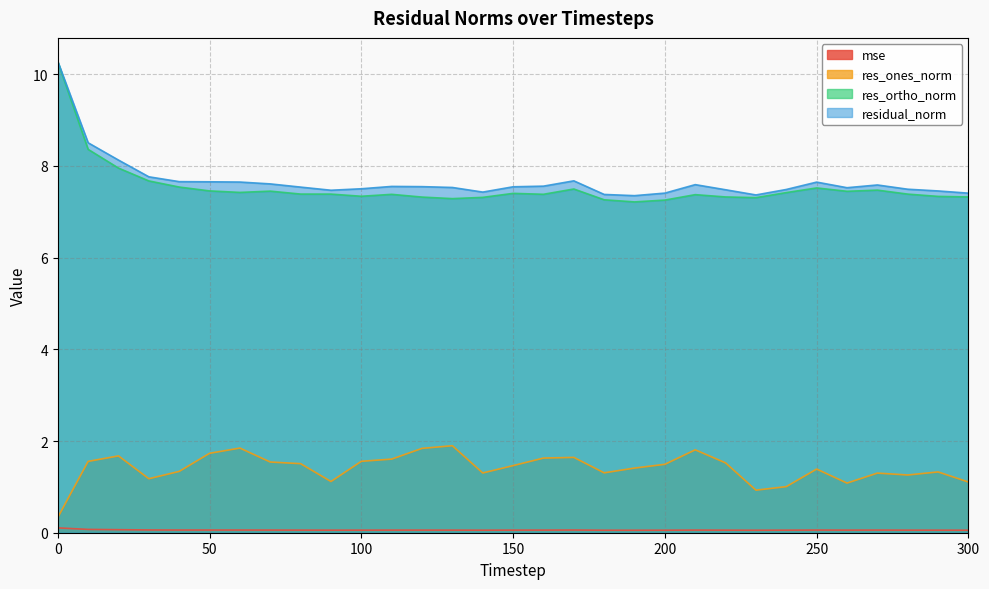

Read the mse value at 60.

0.1